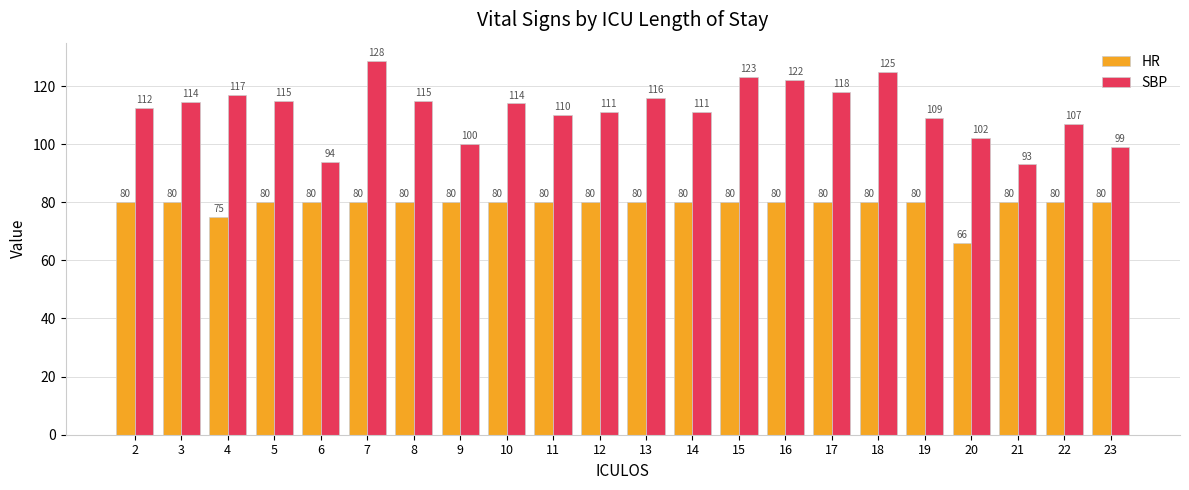

The HR series shows 80.0 at 13. True or false?

True